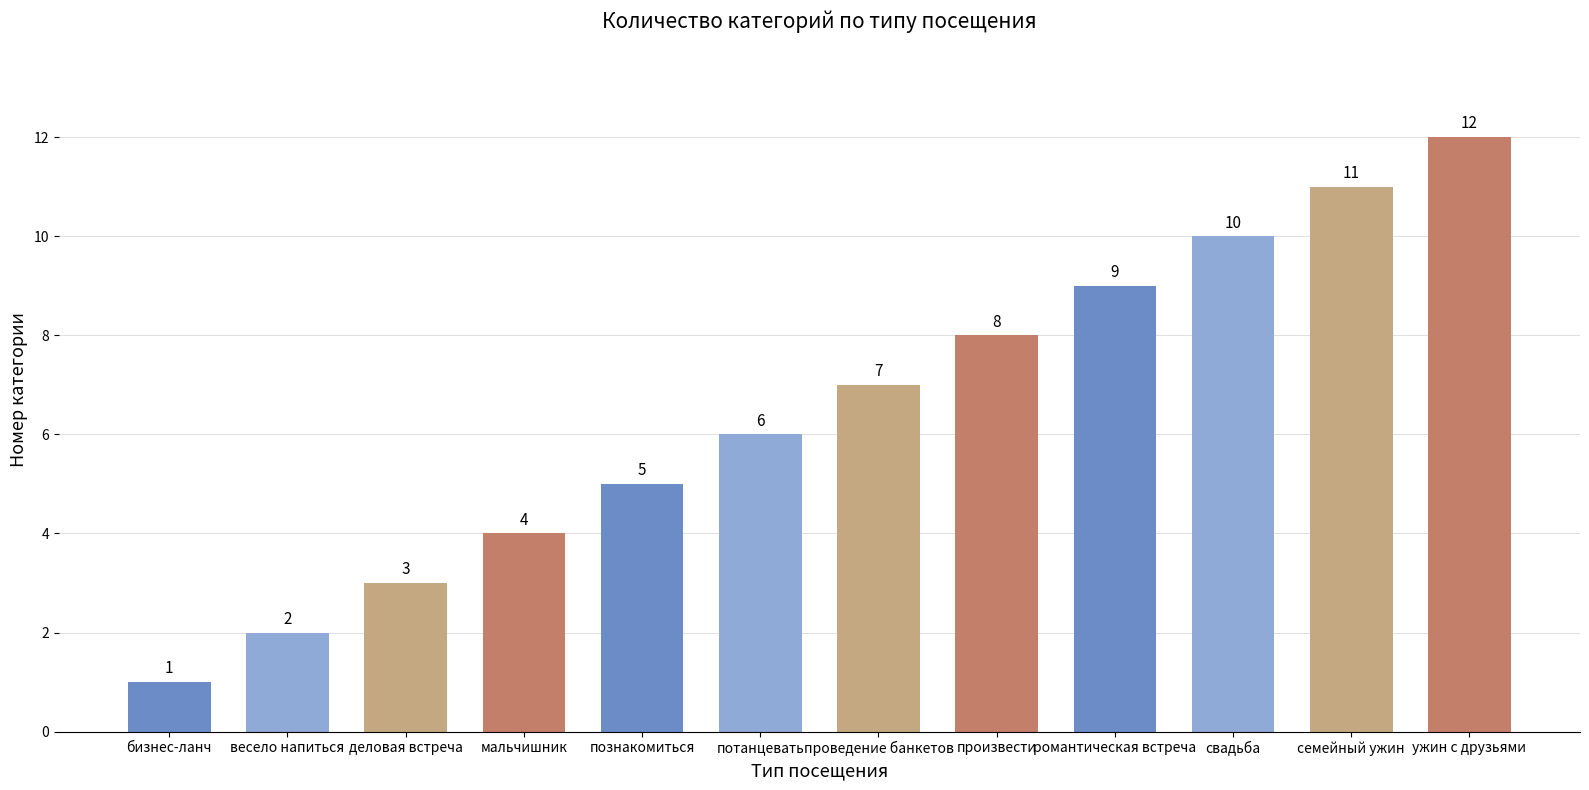

List the labels in order of value, smallest first.

бизнес-ланч, весело напиться, деловая встреча, мальчишник, познакомиться, потанцевать, проведение банкетов, произвести, романтическая встреча, свадьба, семейный ужин, ужин с друзьями